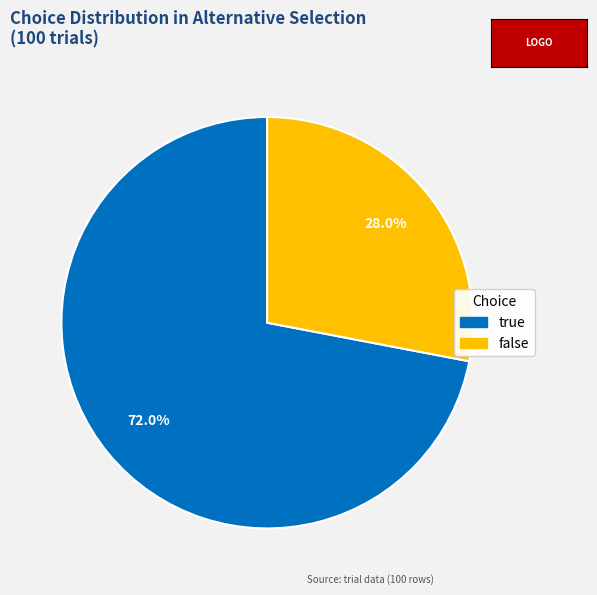

How many segments does this pie chart have?

2